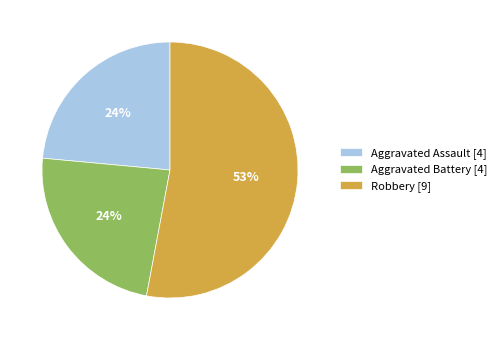

Is there a majority slice in this chart?

Yes